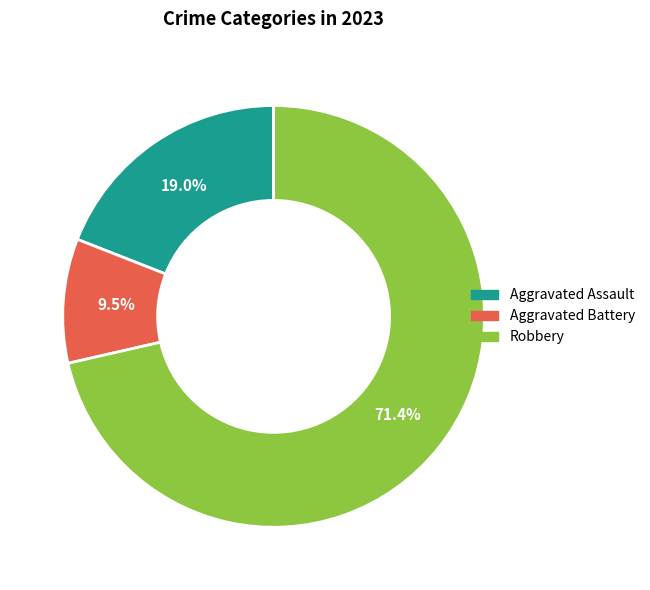

Is there a majority slice in this chart?

Yes